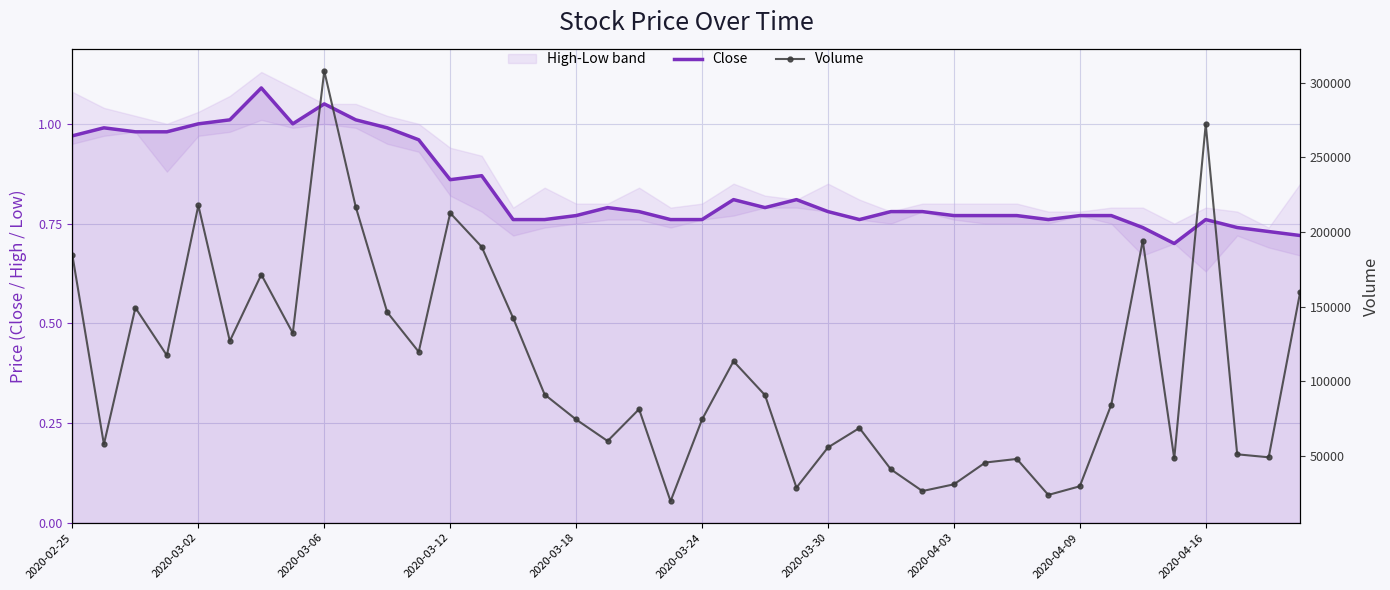

Is the value of Close at 11 greater than the value of Volume at 2020-04-03?

No